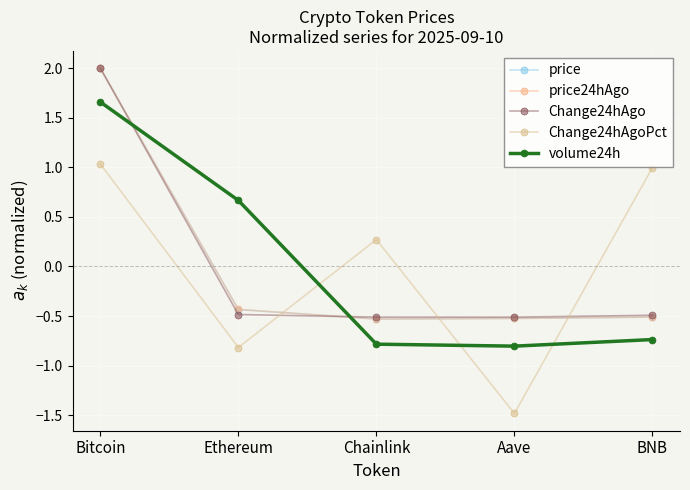

Which category has the lowest value in the price24hAgo series?

Chainlink